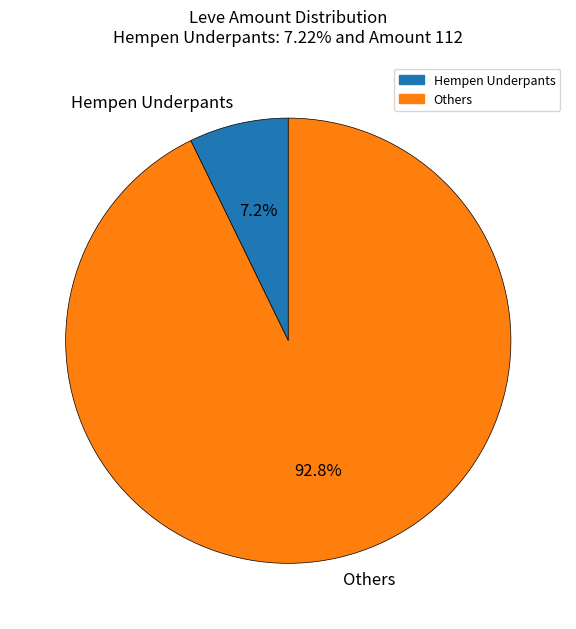

Combined, do Others and Hempen Underpants account for over 50%?

Yes